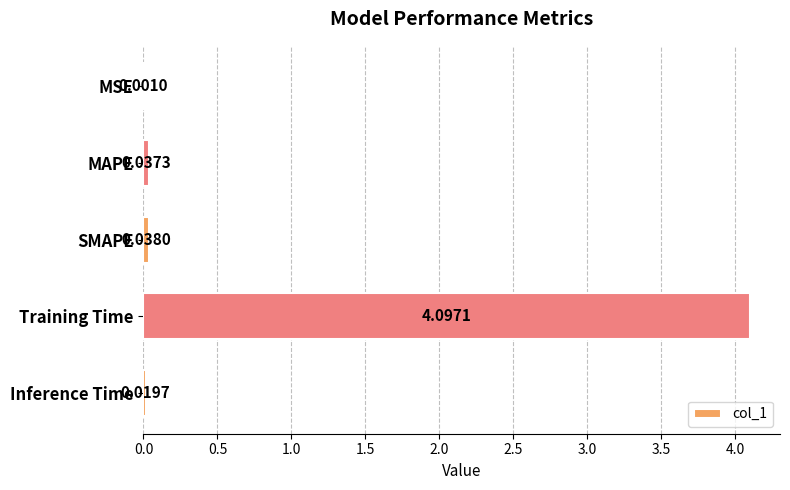

At which label is the value closest to 2?

SMAPE